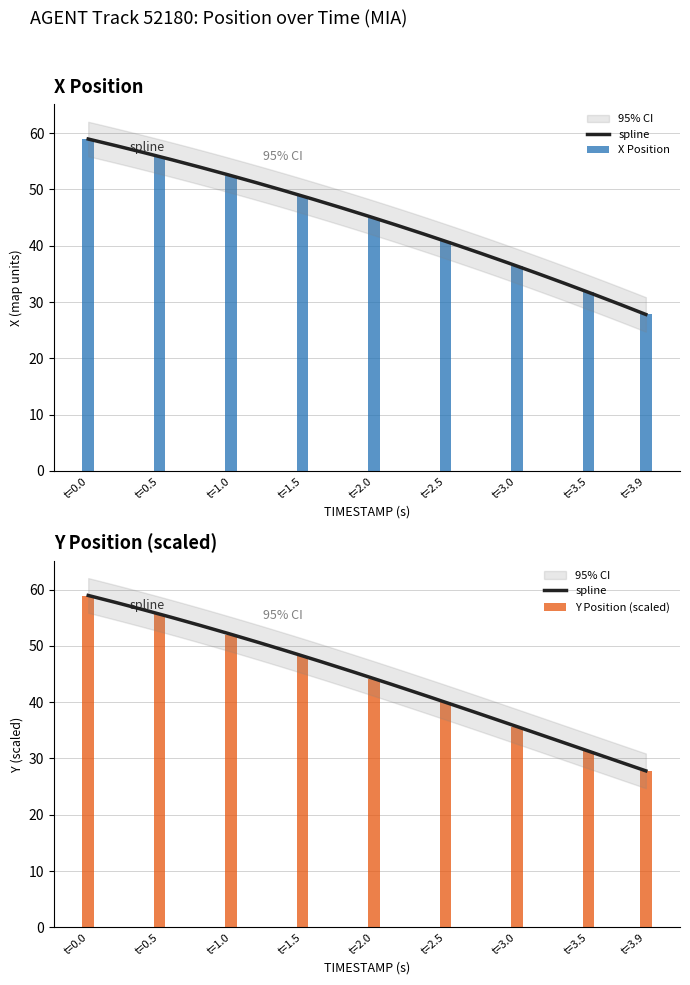

What is the label of the 8th bar from the left?

t=3.5